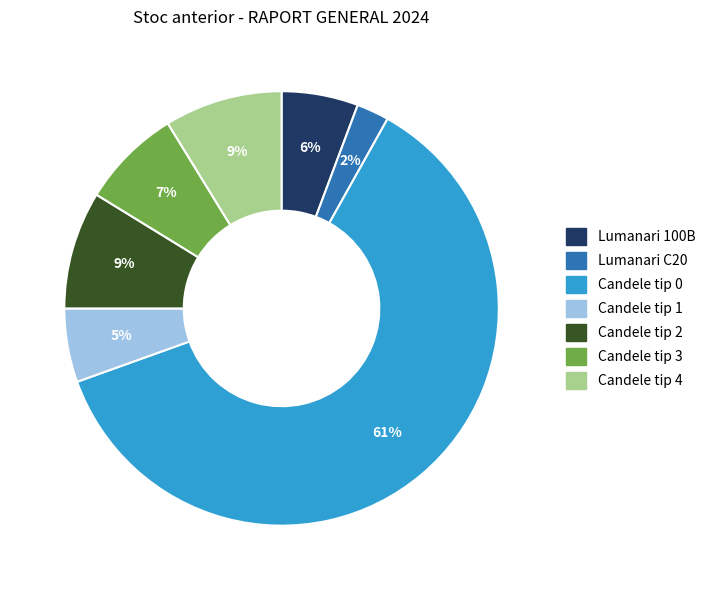

How many slices are in this pie chart?

7